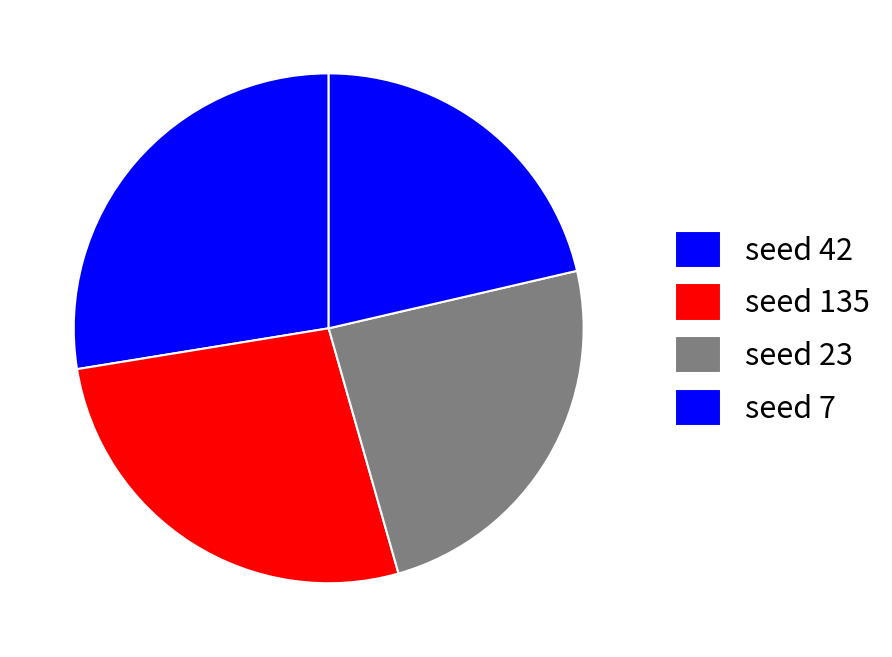

What is the largest slice in the pie chart?

42